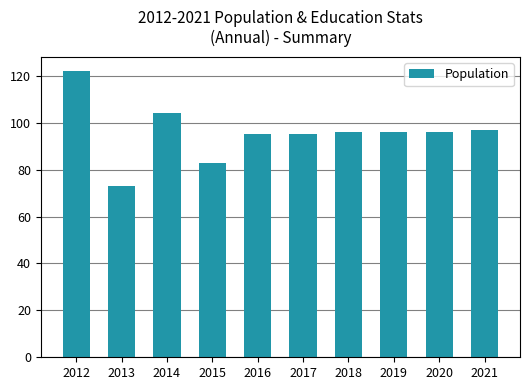

Count the number of categories in the chart.

10